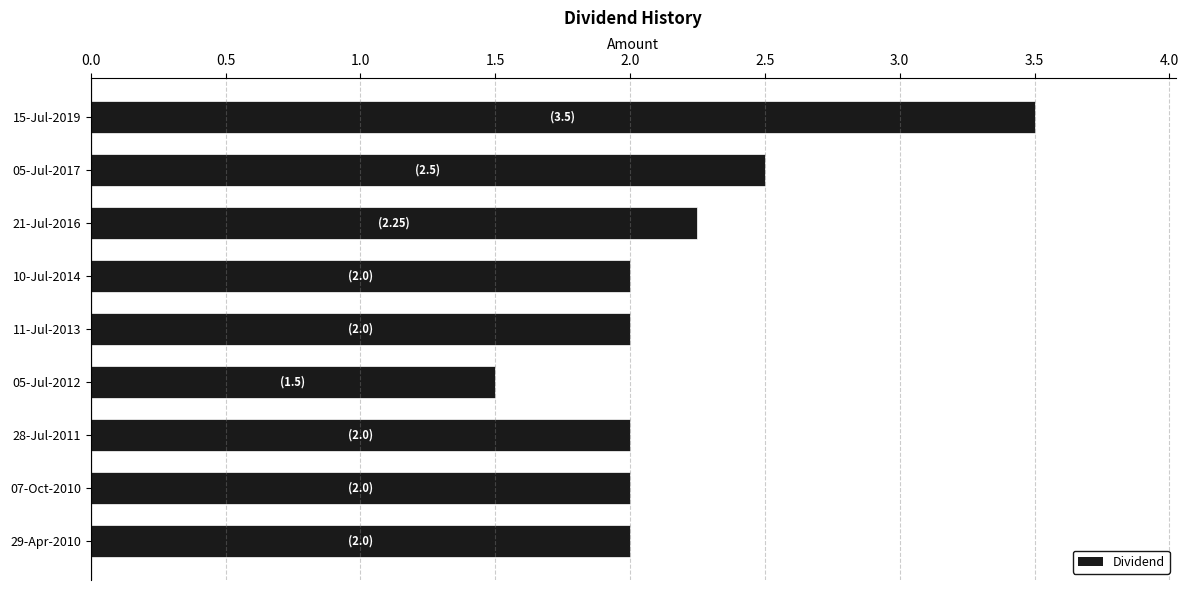

Approximately how many times larger is the value at 10-Jul-2014 compared to 07-Oct-2010?

1.0